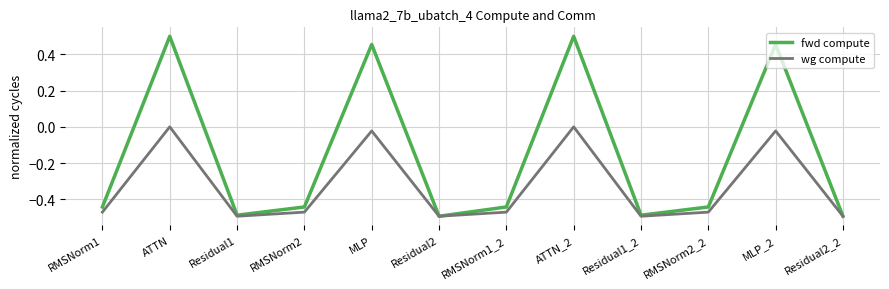

Which series has the largest total across all categories?

fwd compute